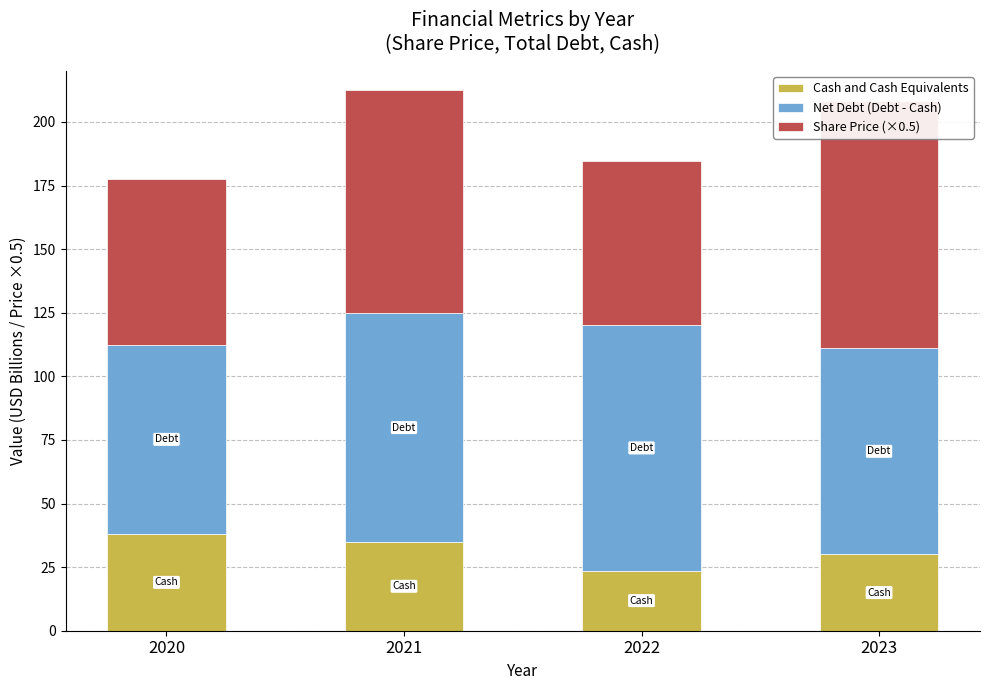

Which has a higher value, 2020 or 2021?

2020